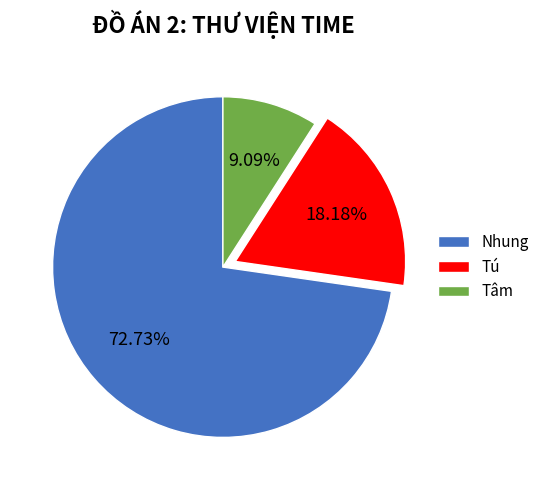

Between Tâm and Nhung, which is larger?

Nhung